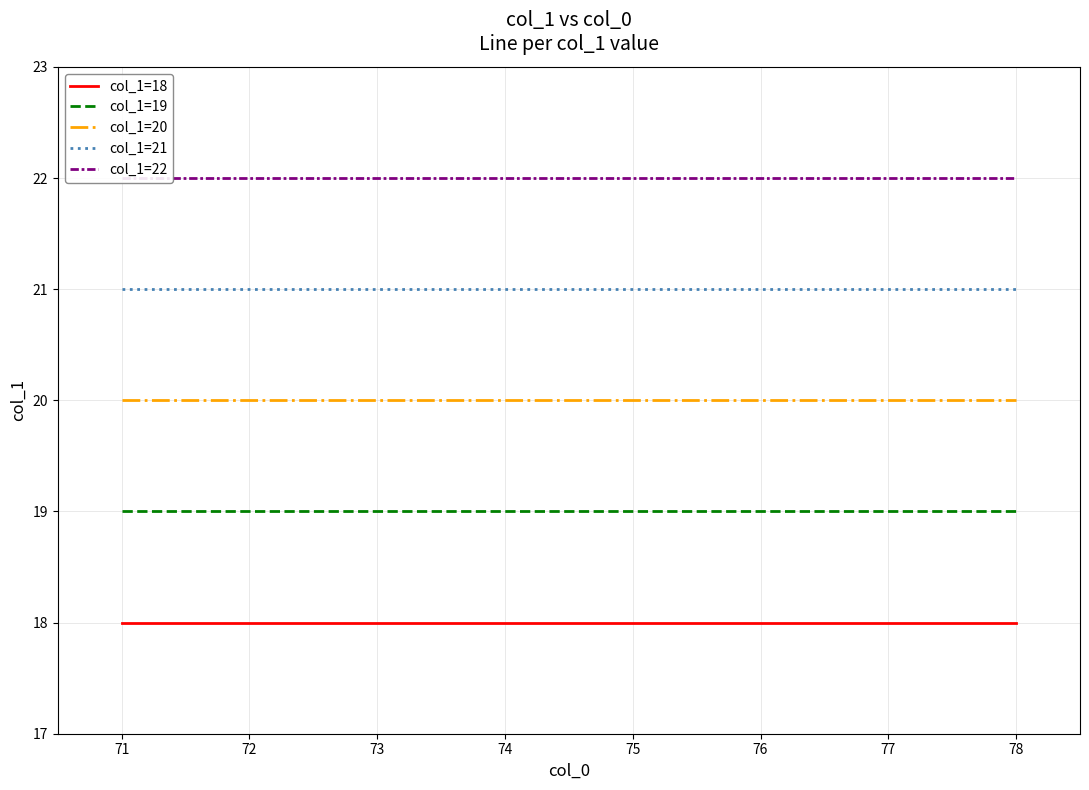

The value of col_1=21 at 77 is 30. True or false?

False